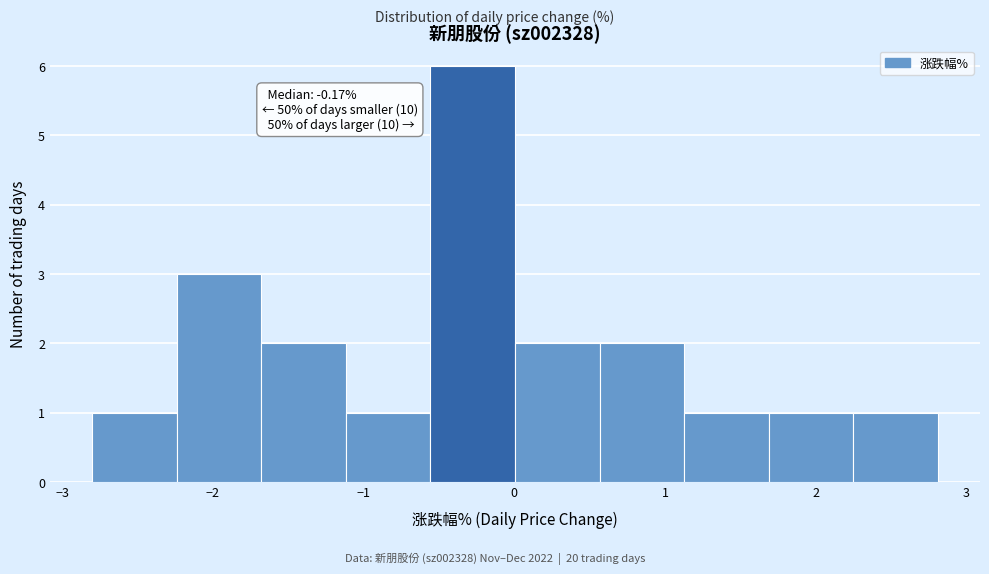

Over which range of the x-axis is the bar tallest?

-0.6 to 0.0